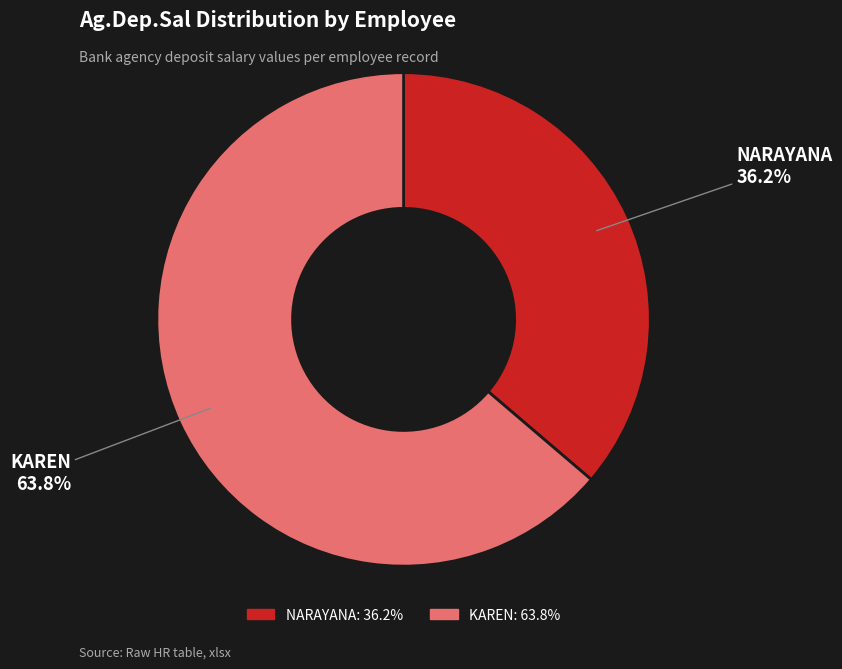

Is there a majority slice in this chart?

Yes